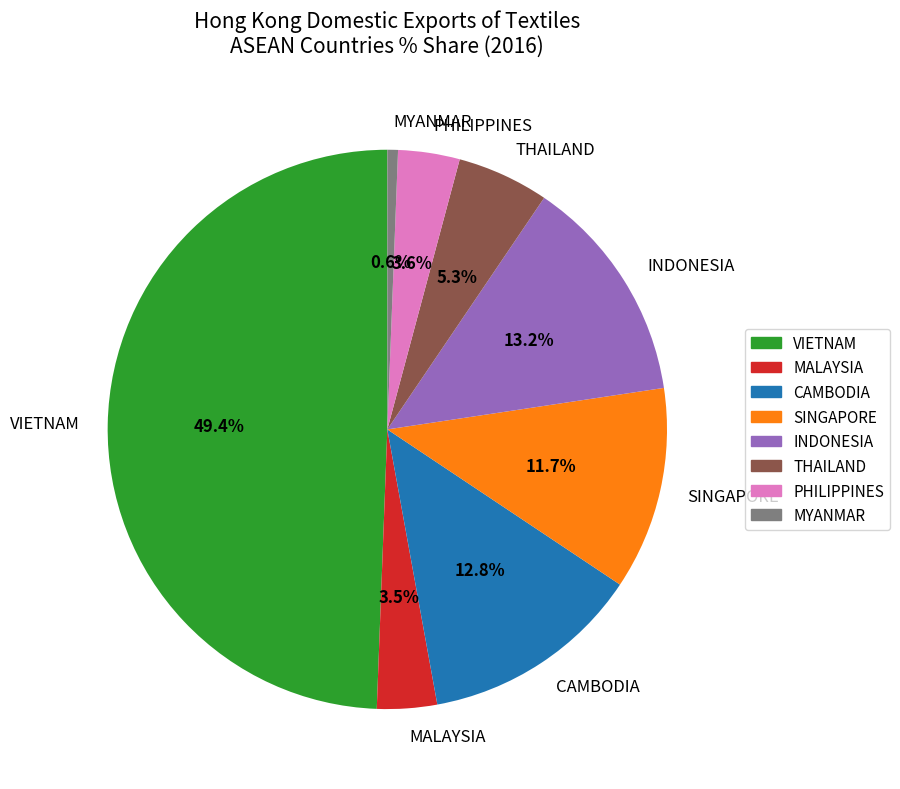

To the nearest percent, what is the difference between the largest and smallest slice percentages?

49%